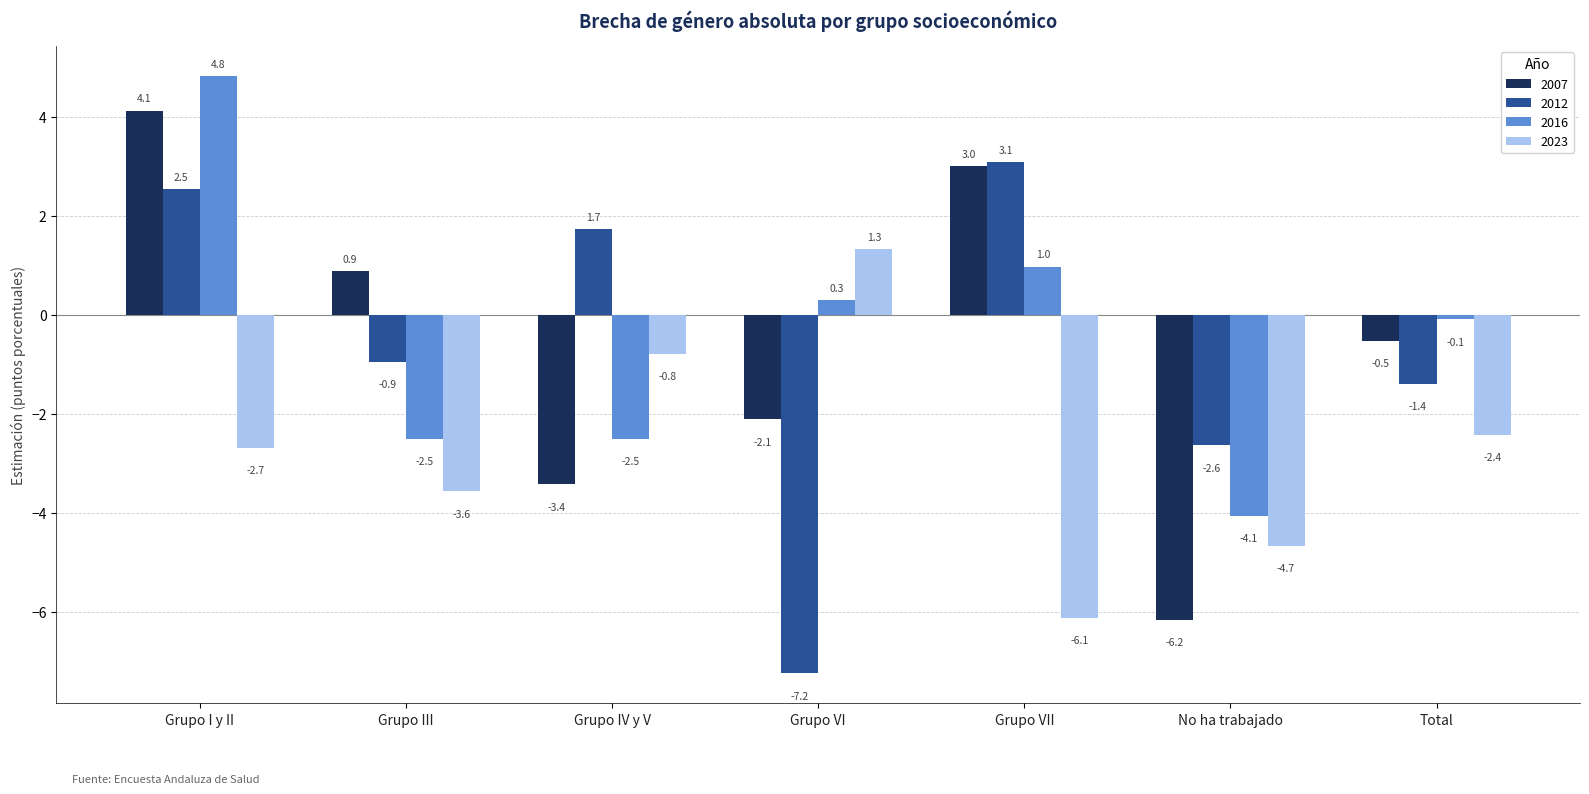

True or false: 2023 has a value of -2.7 at Grupo I y II.

True